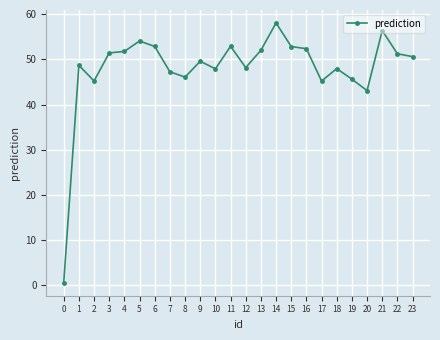

What is the difference between the values at 16 and 17?

7.2